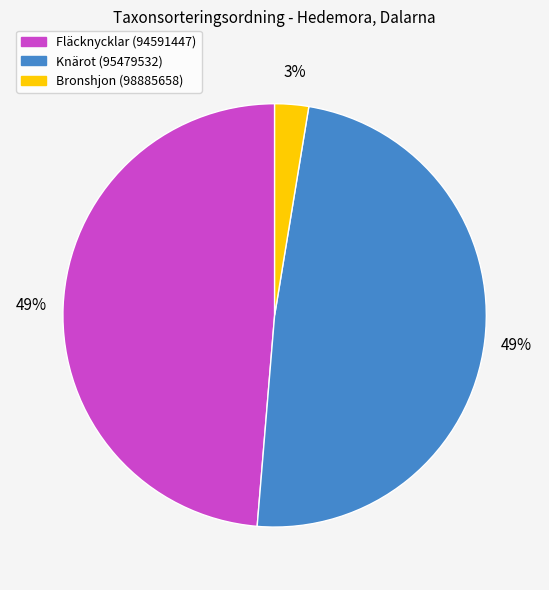

To the nearest percent, what portion does Knärot (95479532) represent?

49%